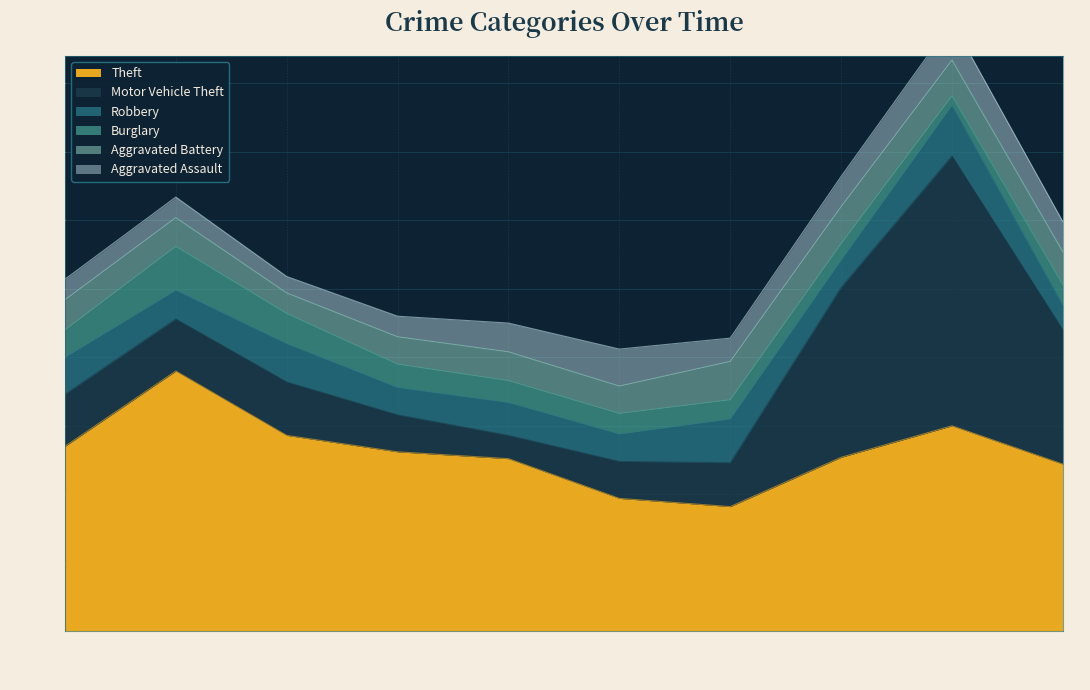

Does the chart have visible grid lines?

Yes